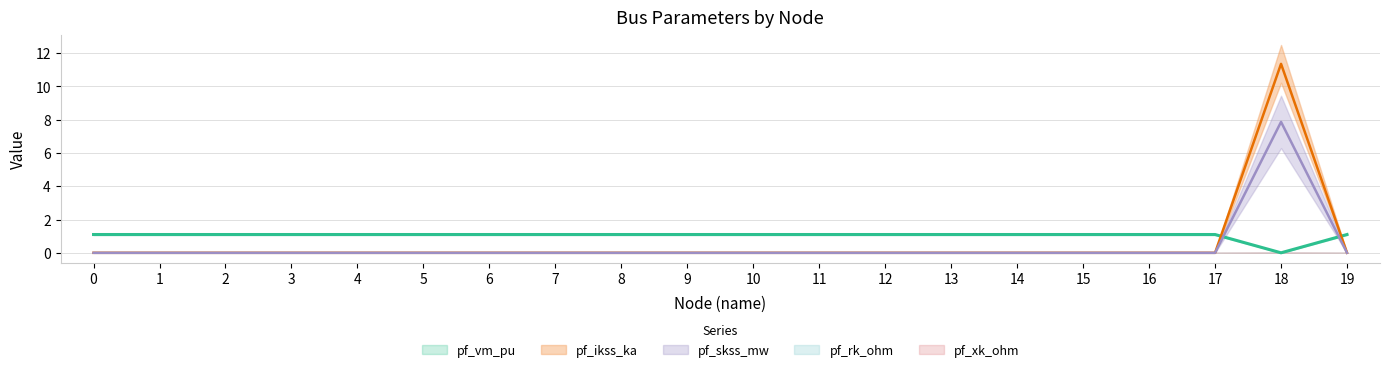

True or false: pf_vm_pu and pf_ikss_ka cross at least once.

True